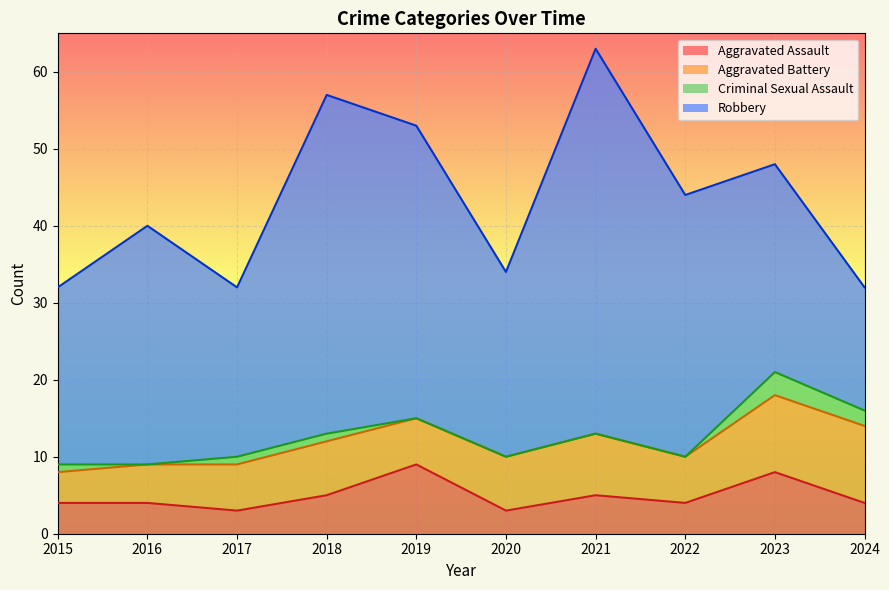

At how many categories does at least one series exceed 12?

10